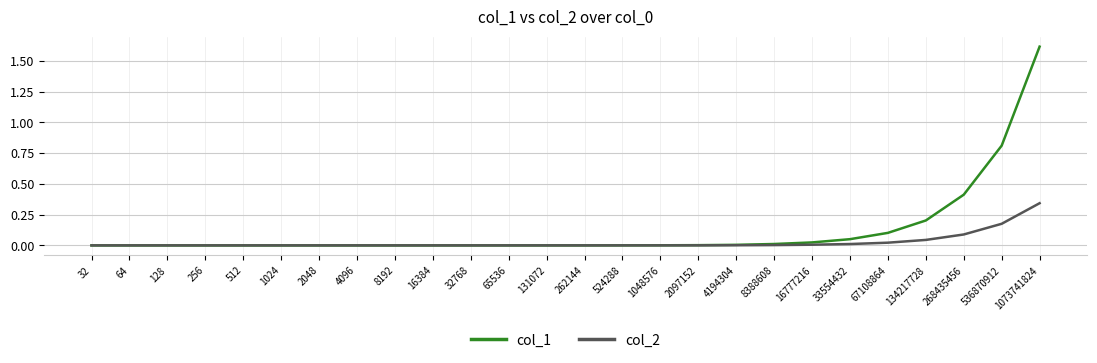

Which label corresponds to the largest value in the chart?

1073741824